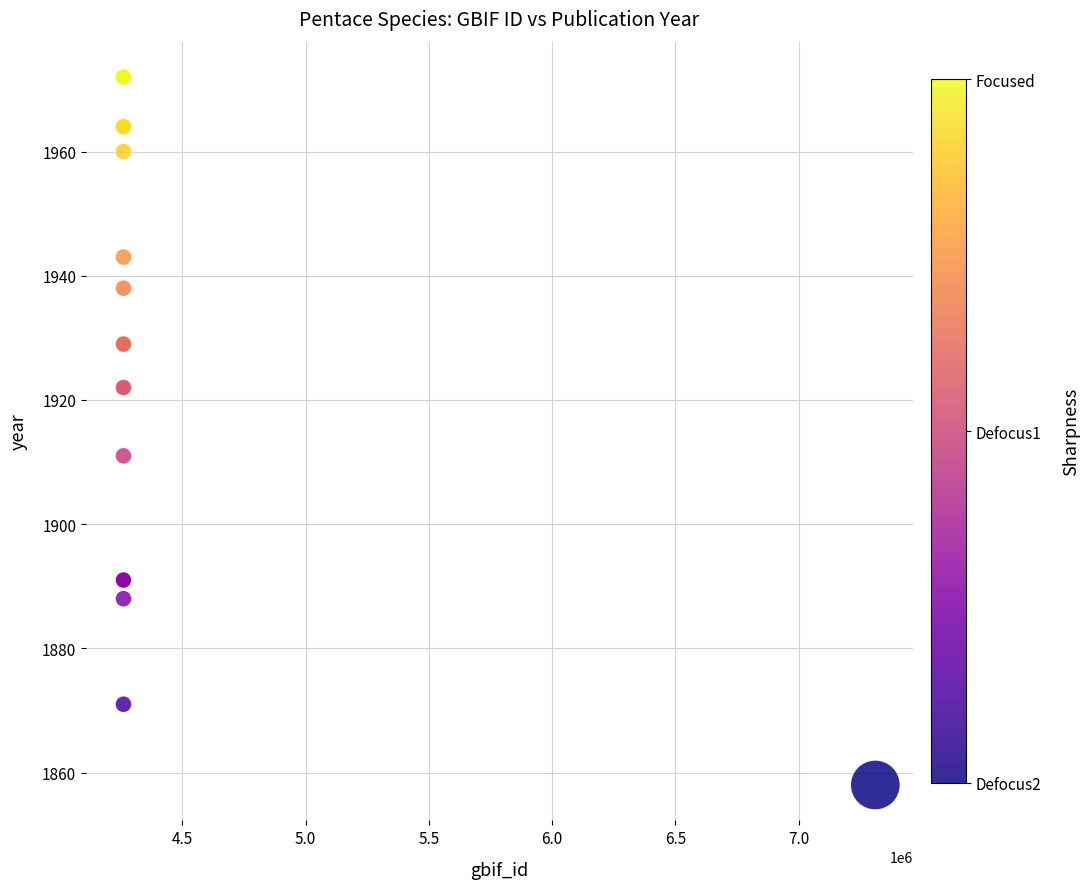

What Y value in the scatter plot is closest to 1915?

1911